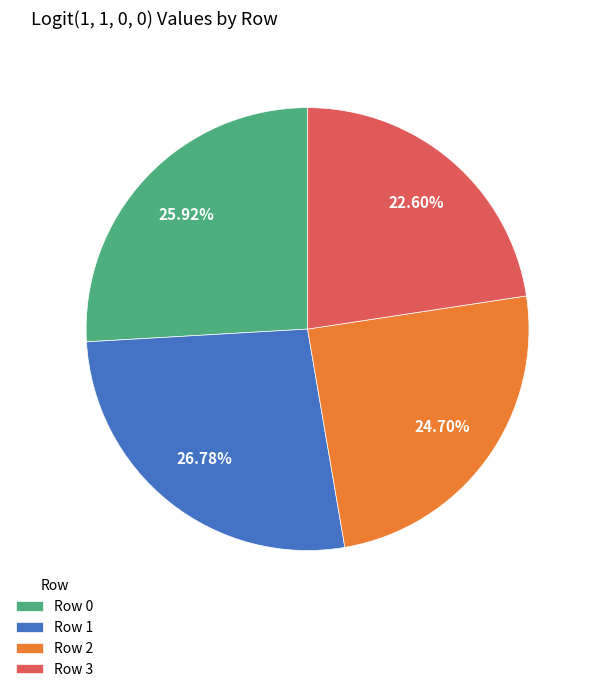

Do Row 1 and Row 3 together represent more than half of the pie?

No